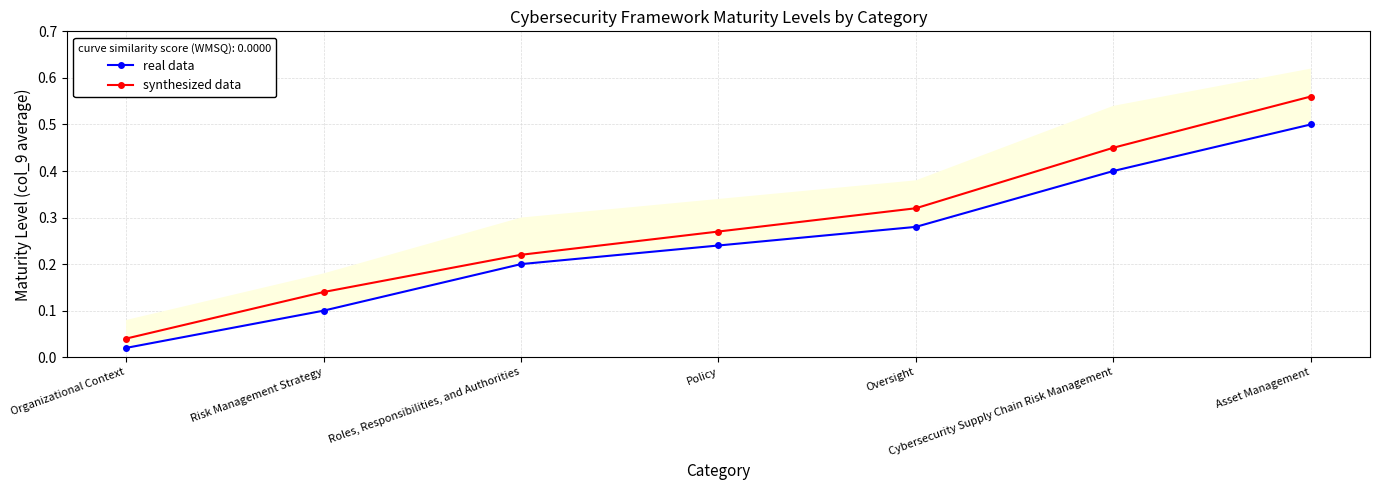

The synthesized data series shows 0.2 at Risk Management Strategy. True or false?

False